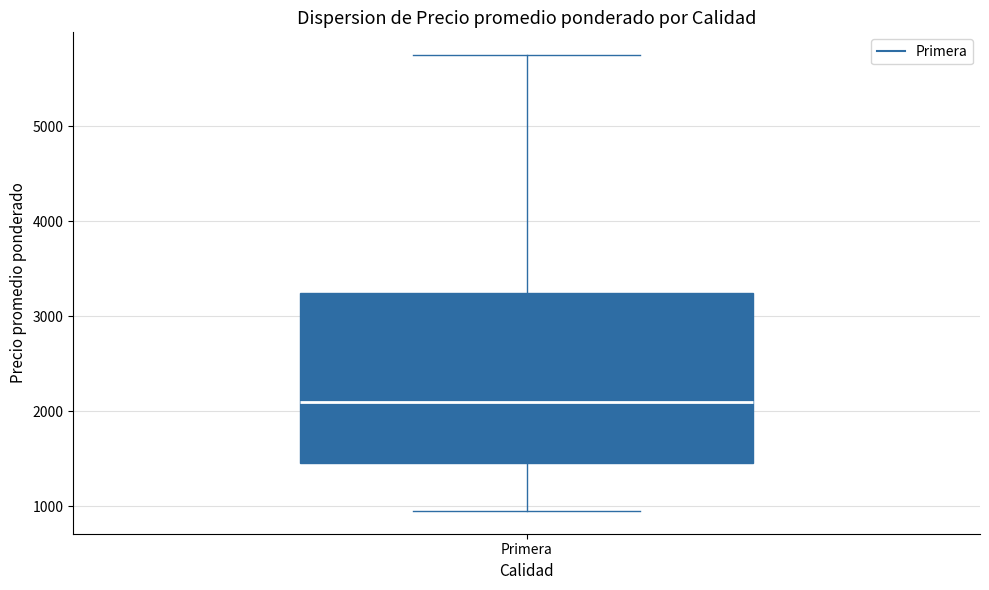

Transcribe this box plot: give where the median line is, the range the box spans, and where the two whiskers end, as read against the y-axis. The values are not printed on the chart, so give them approximately, as read against the axis.

median 2100, box 1500 to 3300, whiskers 1000 to 5800